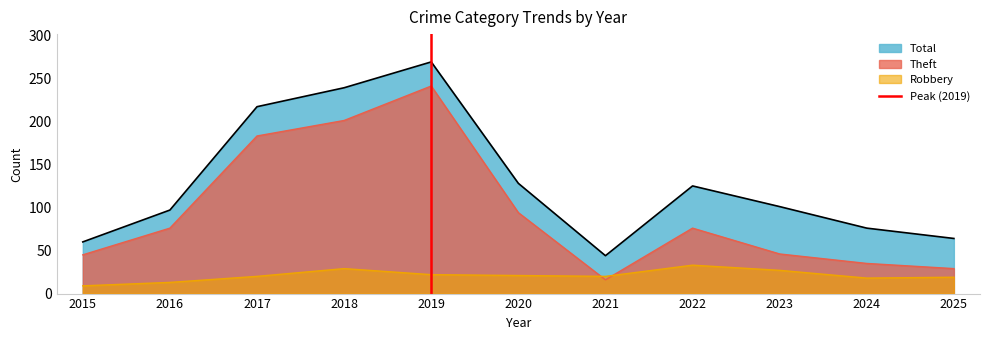

The value of Theft at 2024 is 35. True or false?

True